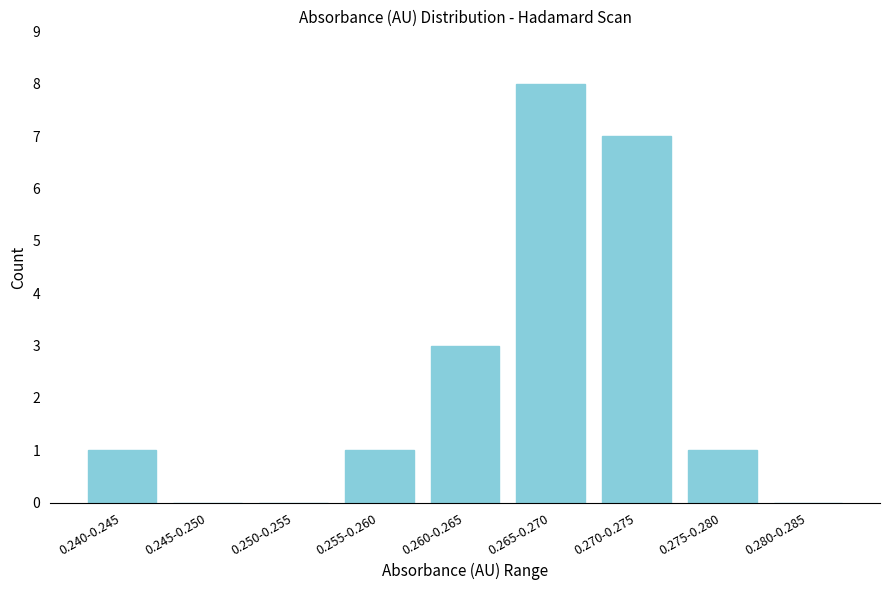

Reading right to left, list all the values displayed in this chart.

0.280-0.285=0	0.275-0.280=1	0.270-0.275=7	0.265-0.270=8	0.260-0.265=3	0.255-0.260=1	0.250-0.255=0	0.245-0.250=0	0.240-0.245=1